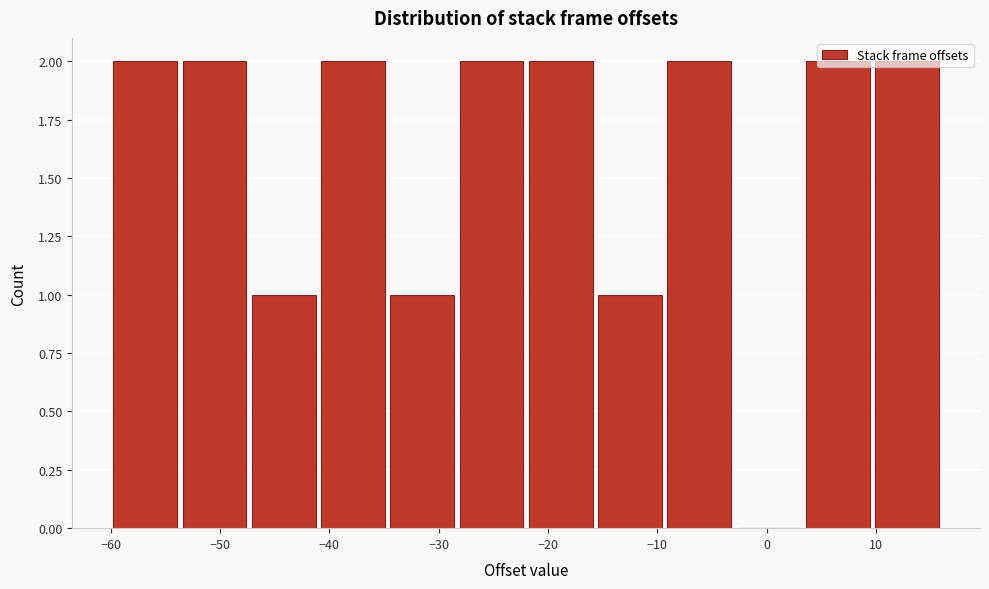

Reading left to right, transcribe this chart: for each bar, give the range it covers on the x-axis and its height. Neither the bar edges nor the heights are printed on the chart, so give them approximately, as read against the axes.

-60 to -54: 2
-54 to -47: 2
-47 to -41: 1
-41 to -35: 2
-35 to -28: 1
-28 to -22: 2
-22 to -16: 2
-16 to -9: 1
-9 to -3: 2
-3 to 3: 0
3 to 10: 2
10 to 16: 2